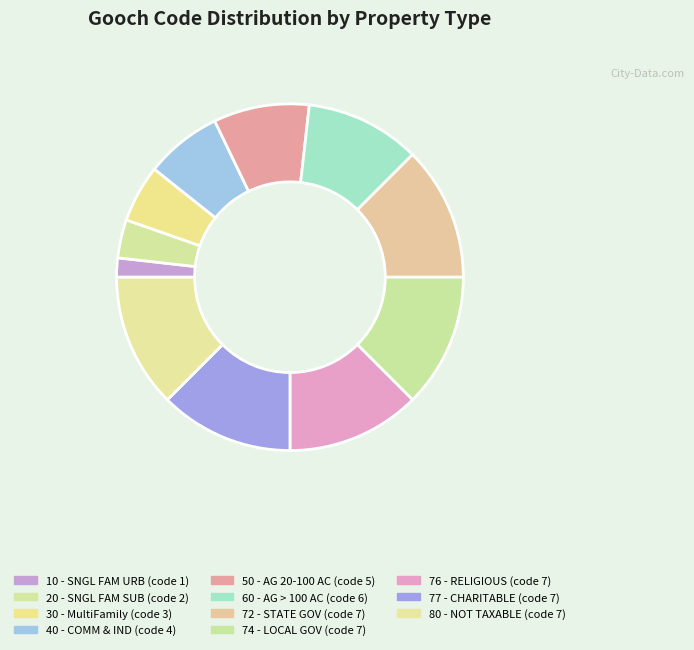

To the nearest percent, what is the difference between the 72 - STATE GOV and 60 - AG > 100 AC slice percentages?

2%